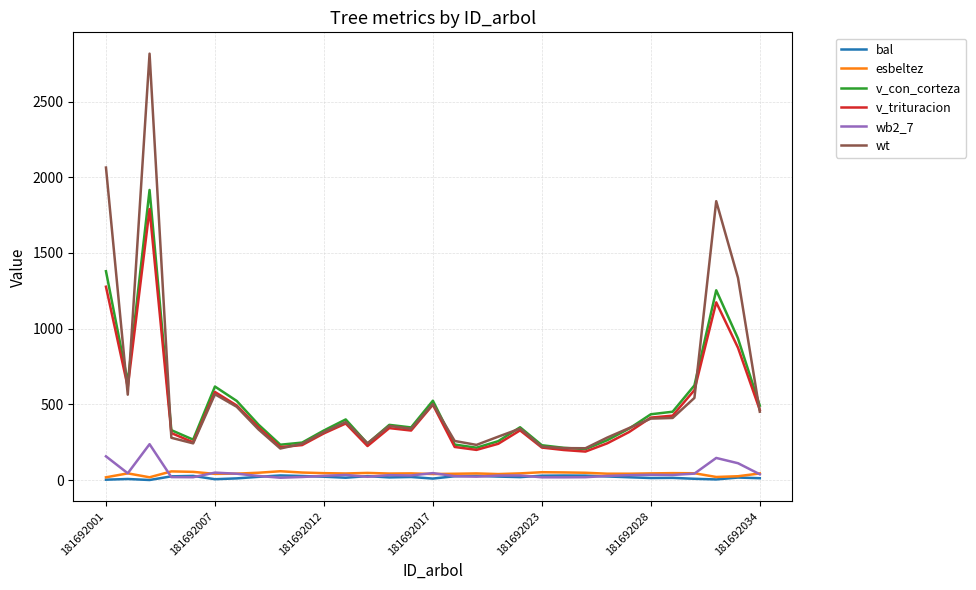

Rank the series by their maximum value, from highest to lowest.

wt, v_con_corteza, v_trituracion, wb2_7, esbeltez, bal